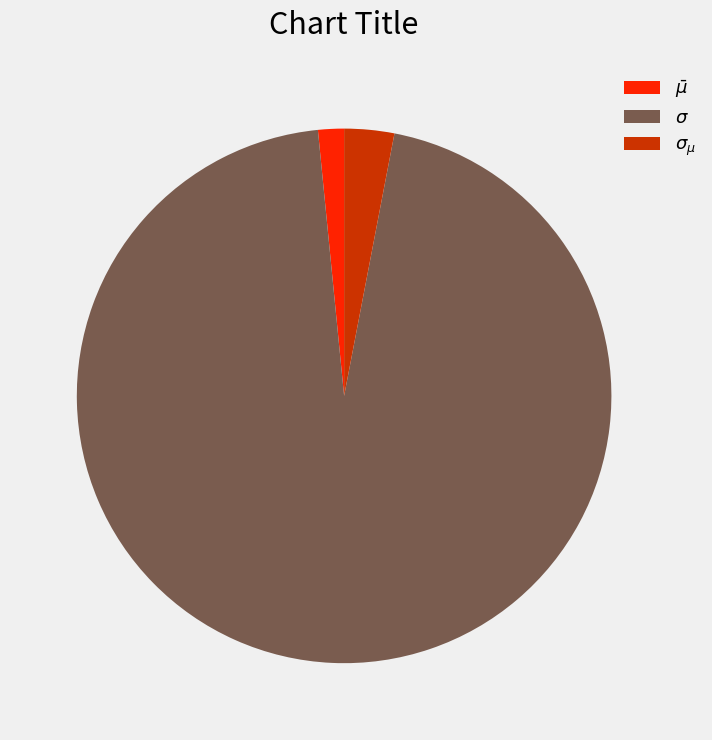

Is there a majority slice in this chart?

Yes